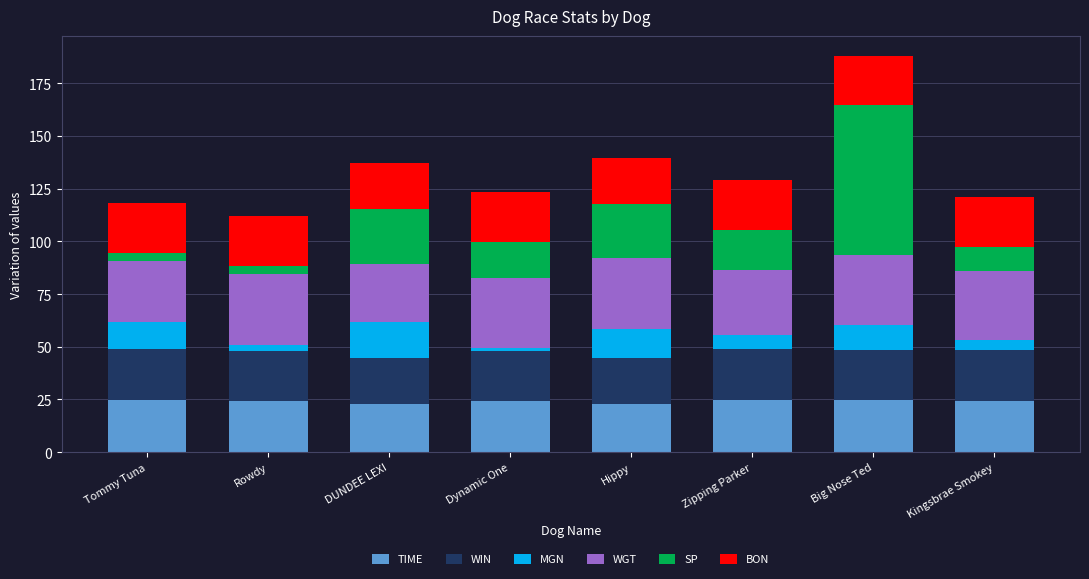

What is the lowest value of the TIME series?

22.9